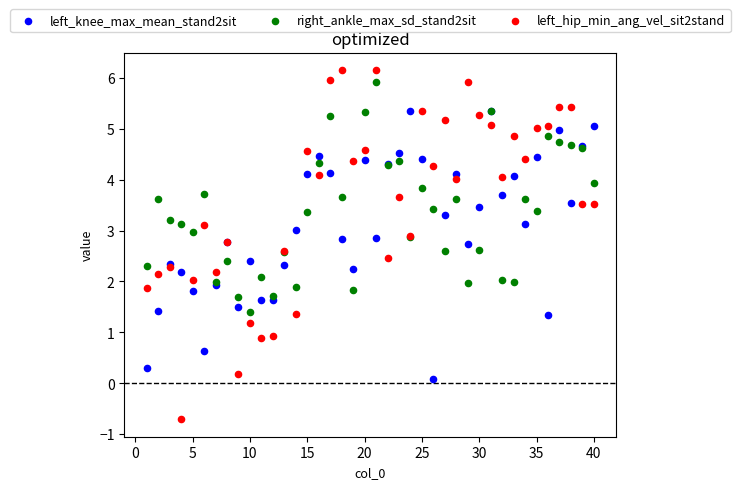

Which series has the widest spread of Y values?

left_hip_min_ang_vel_sit2stand